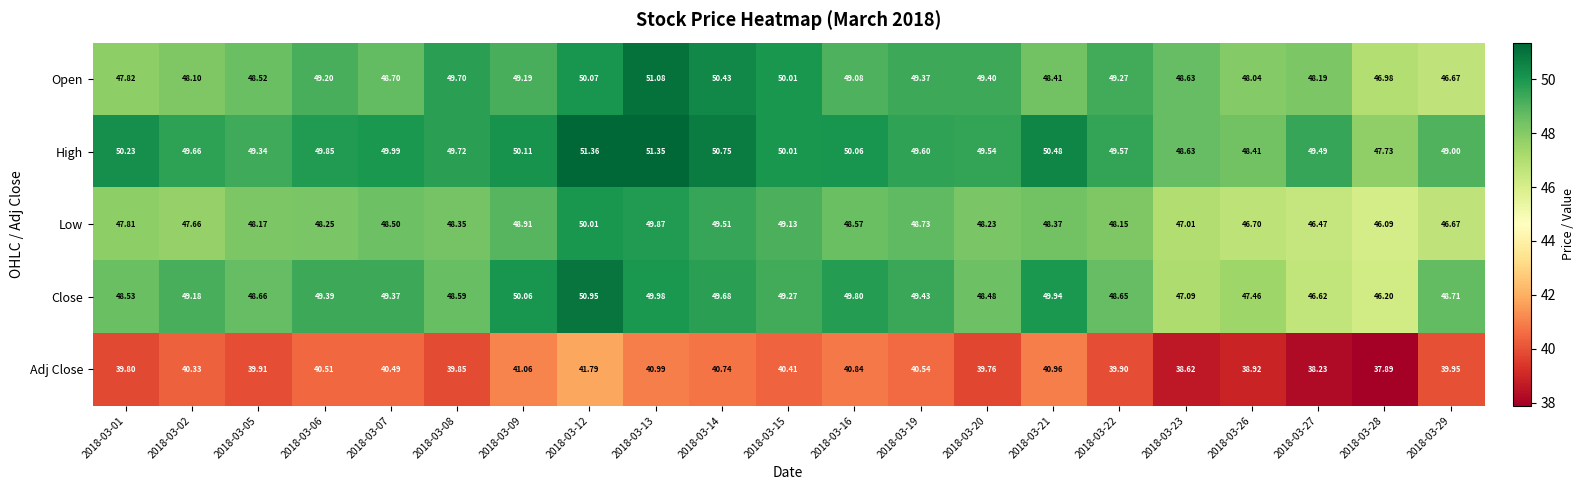

Which category has the highest value across all series?

2018-03-12